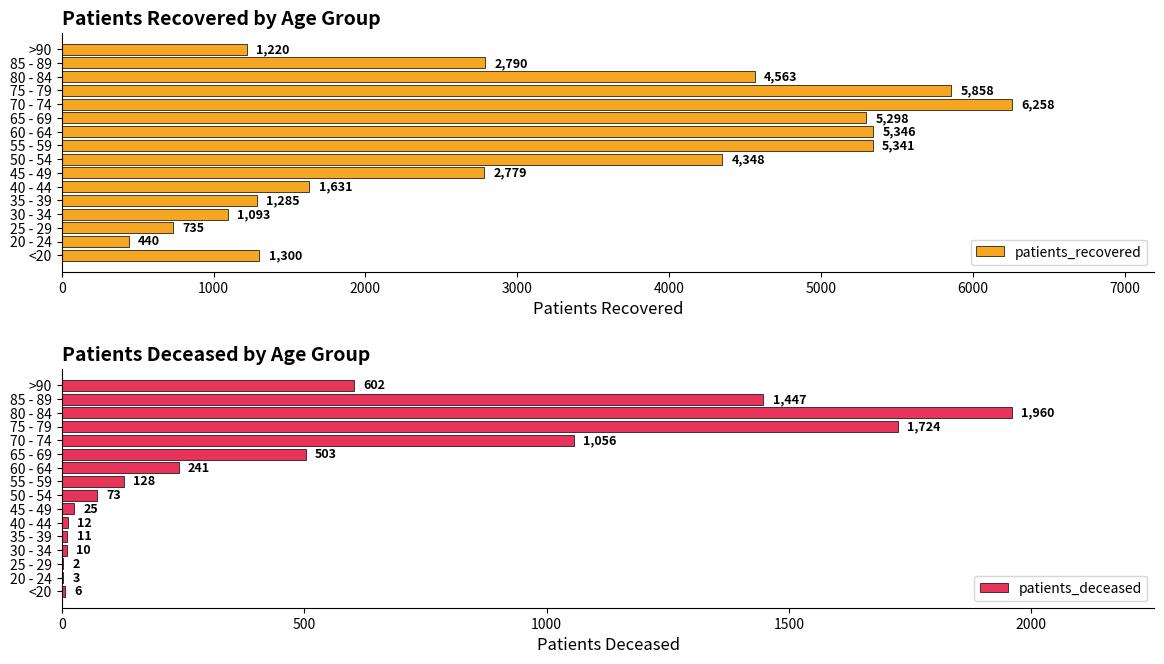

At how many categories does at least one series exceed 168?

16